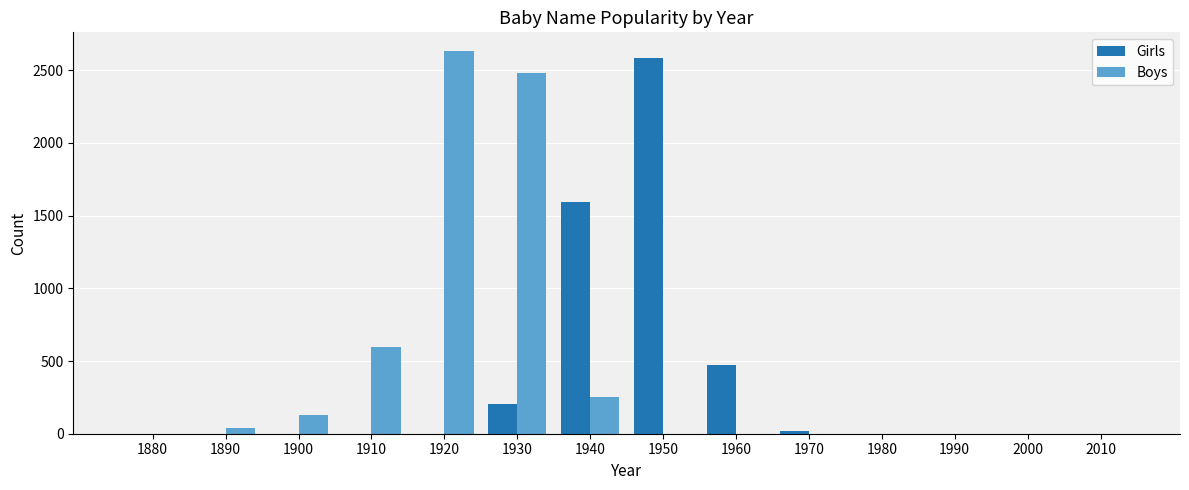

Which series changed the most between 1910 and 1980?

Boys